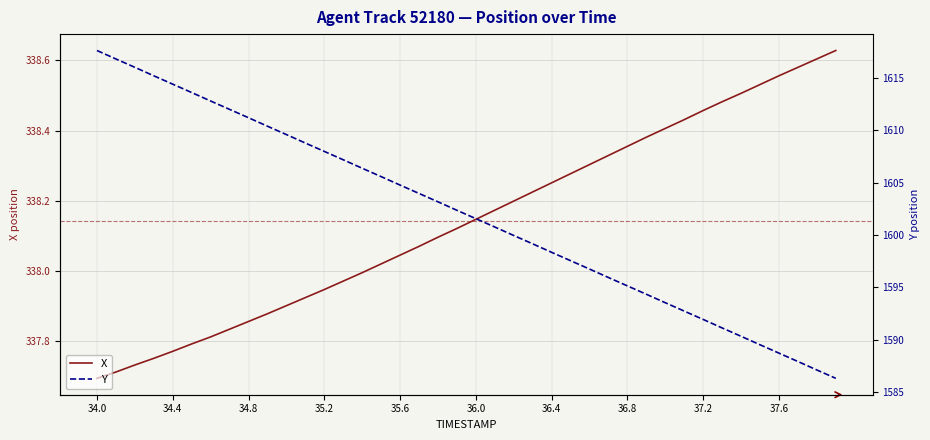

Which series has the largest range (max minus min)?

Y